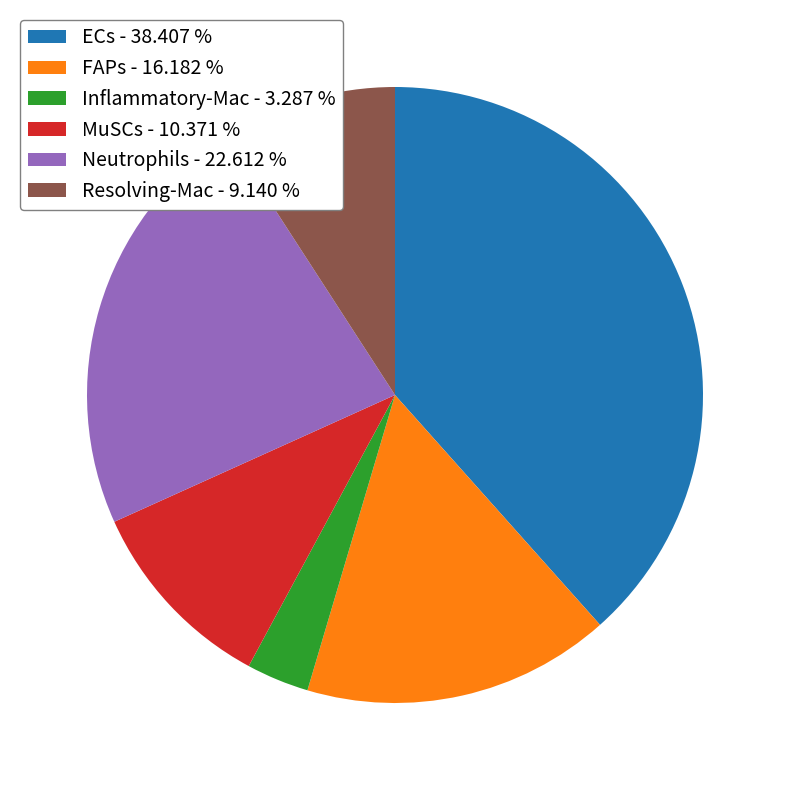

Do FAPs - 16.182 % and MuSCs - 10.371 % together represent more than half of the pie?

No